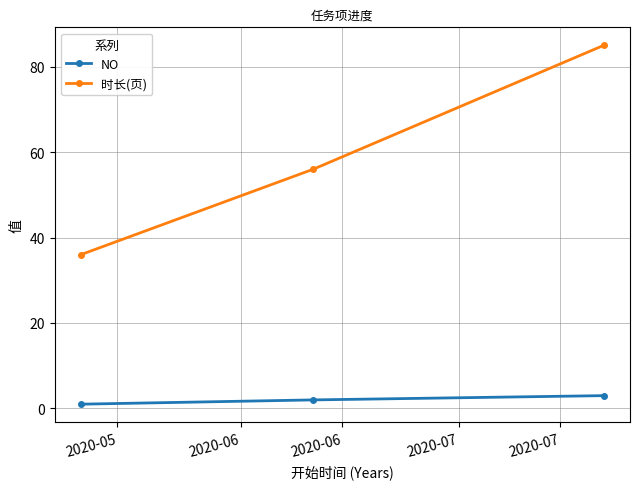

List the series in order of their overall mean, lowest first.

NO, 时长(页)